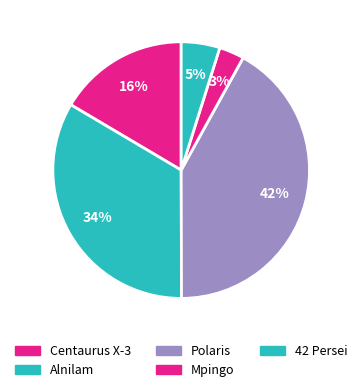

Which has a higher value, Mpingo or Alnilam?

Alnilam